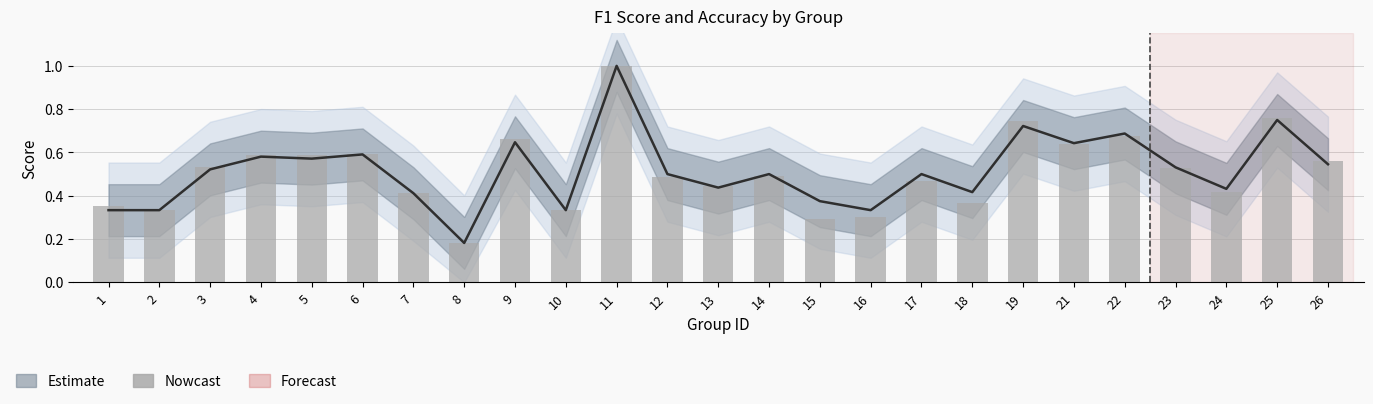

What is the ratio of the value at 16 to the value at 11?

0.3